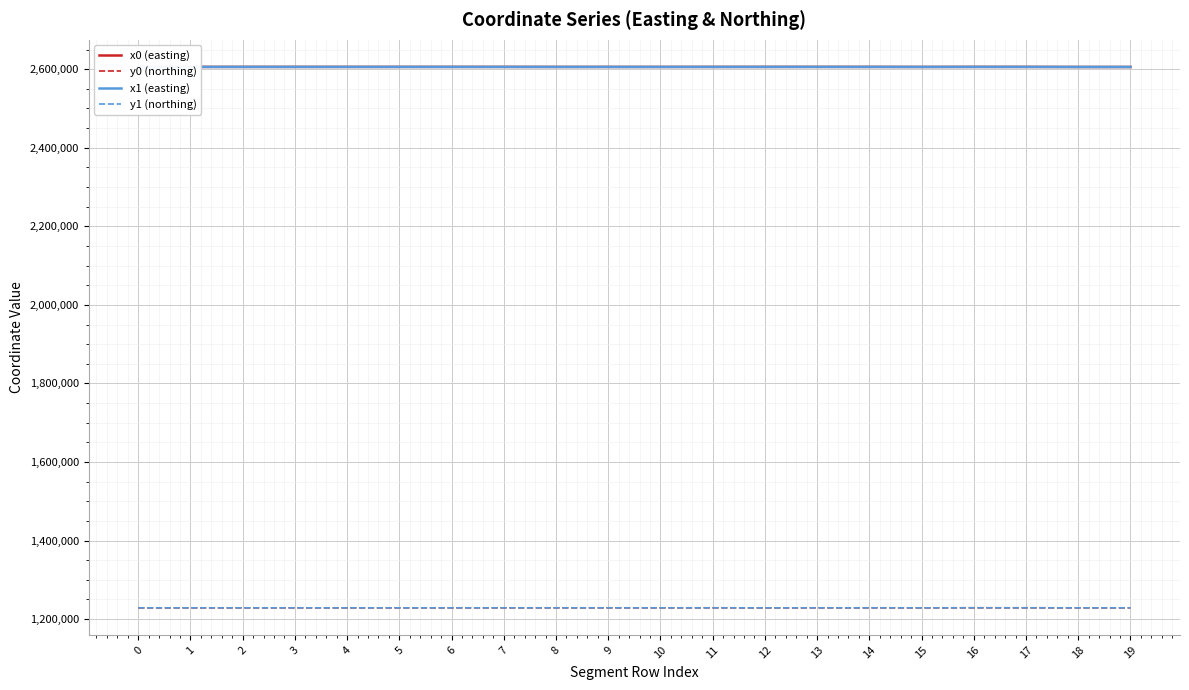

How many lines are shown in the chart?

4